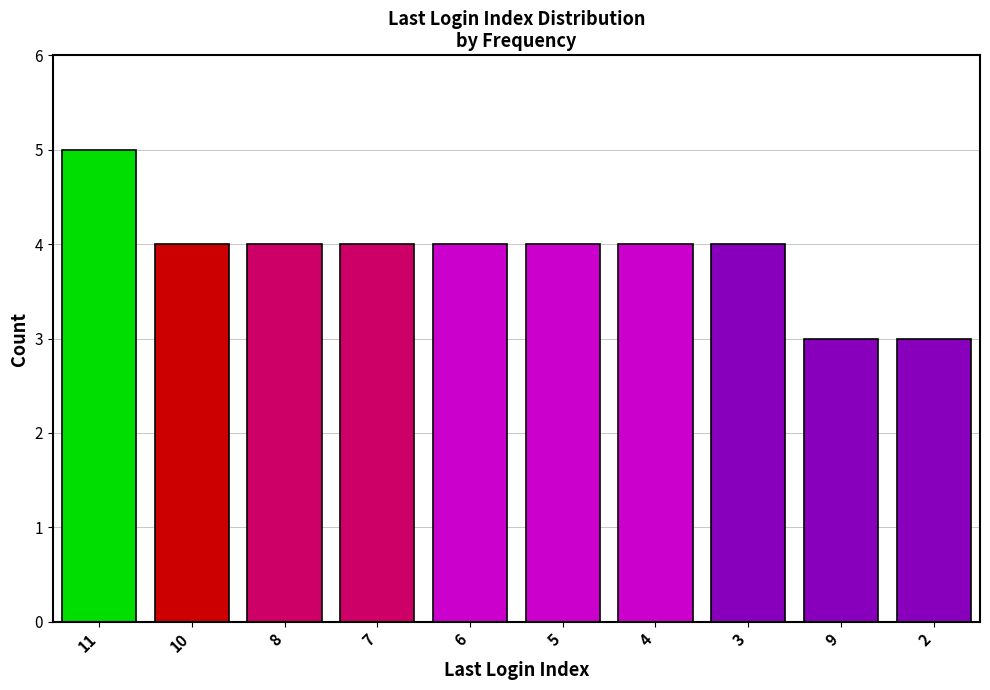

What is the value of the 10th bar from the left?

3